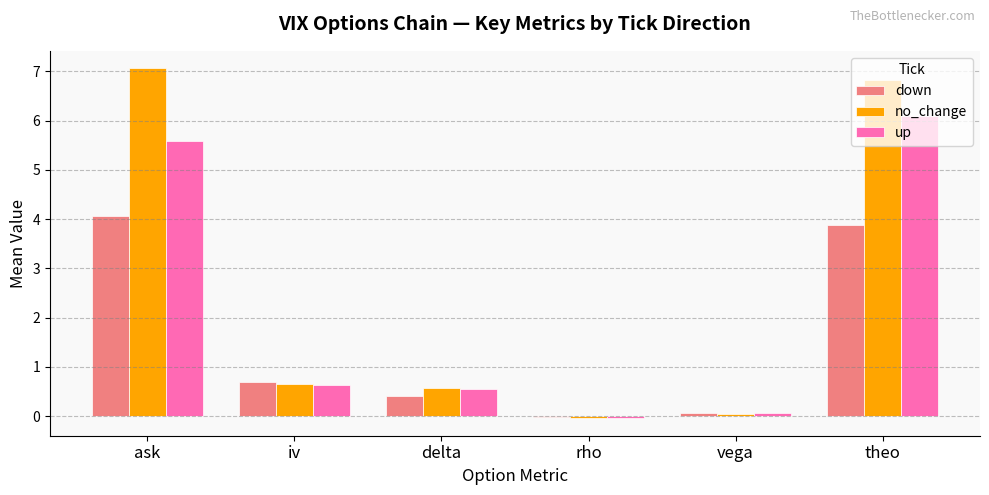

What is the total value across all series at iv?

2.0